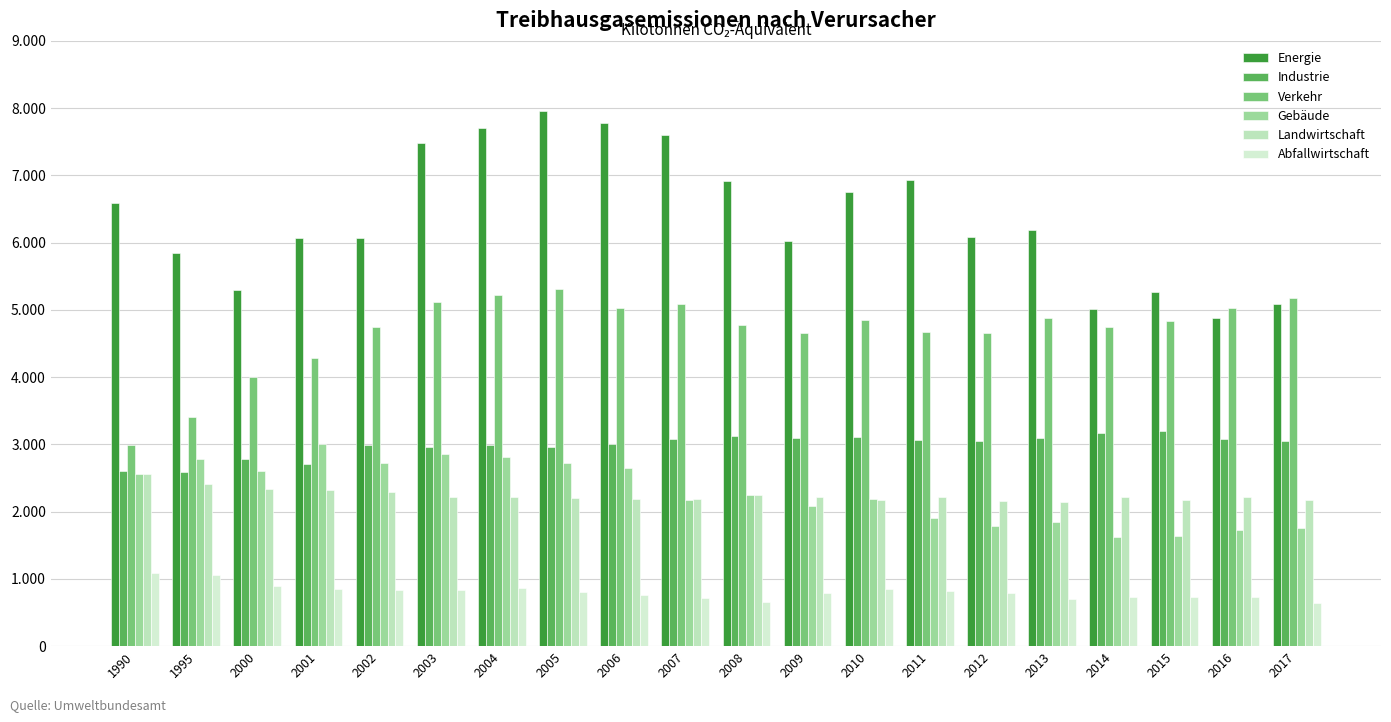

Which series has the largest range (max minus min)?

Energie